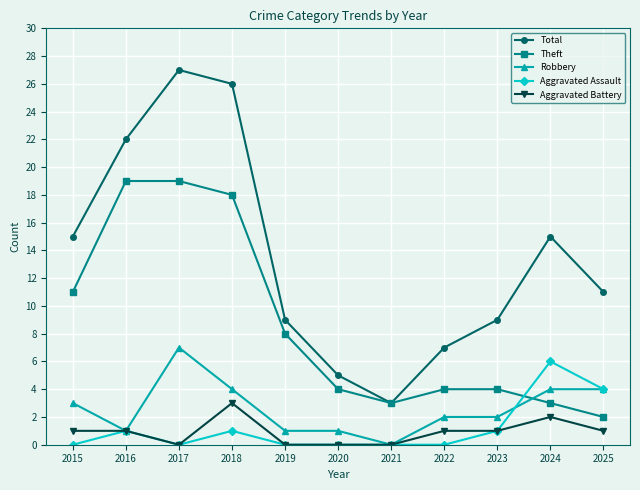

Which series has the largest total across all categories?

Total